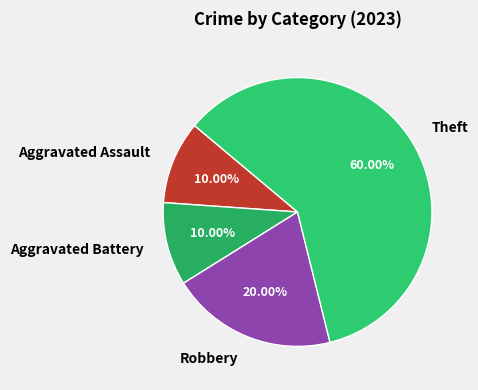

How many segments does this pie chart have?

4